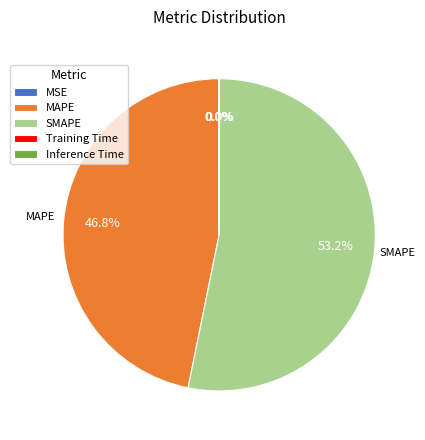

What percentage is NOT represented by MAPE?

53.2%